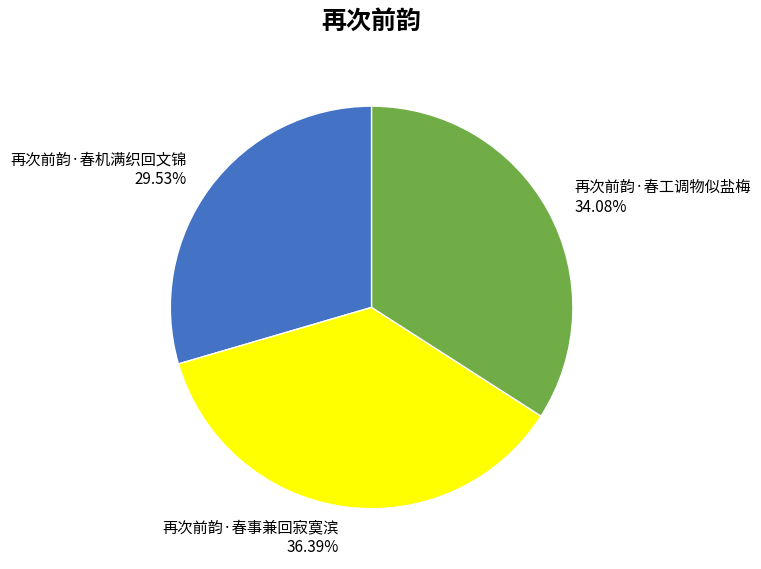

To the nearest percent, what percentage of the pie is 再次前韵·春工调物似盐梅?

34%